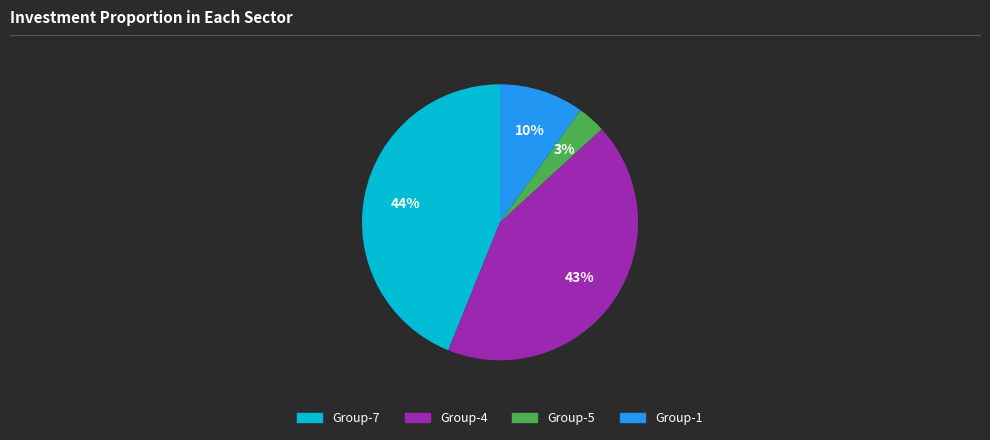

Does any single category account for the majority?

No